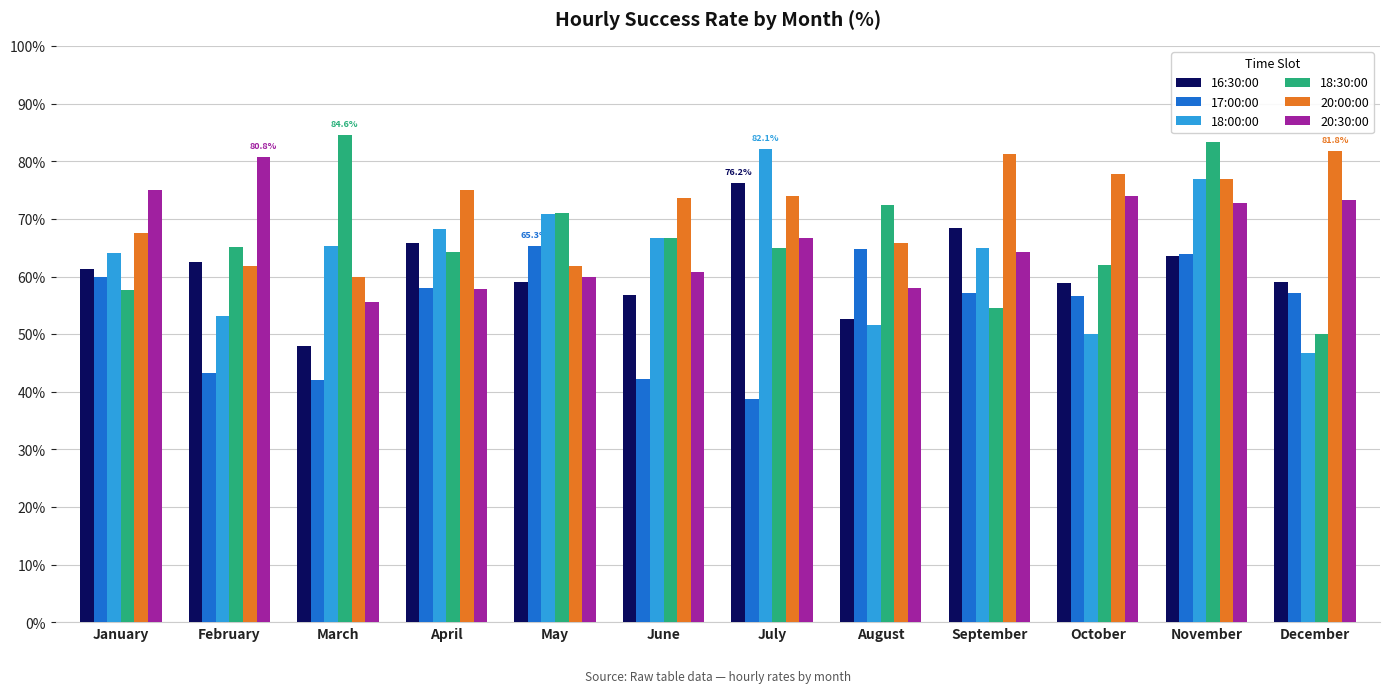

What is the maximum value for 16:30:00?

76.2